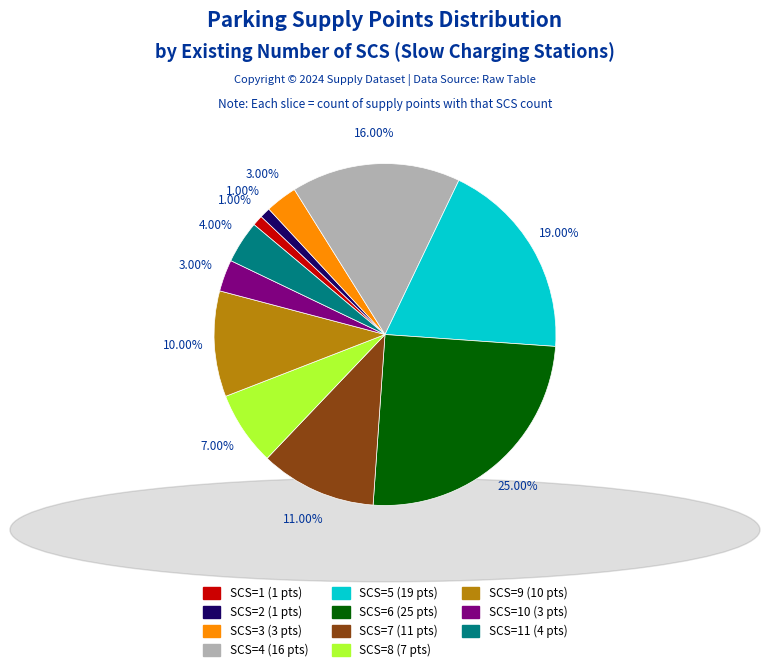

Is there a majority slice in this chart?

No